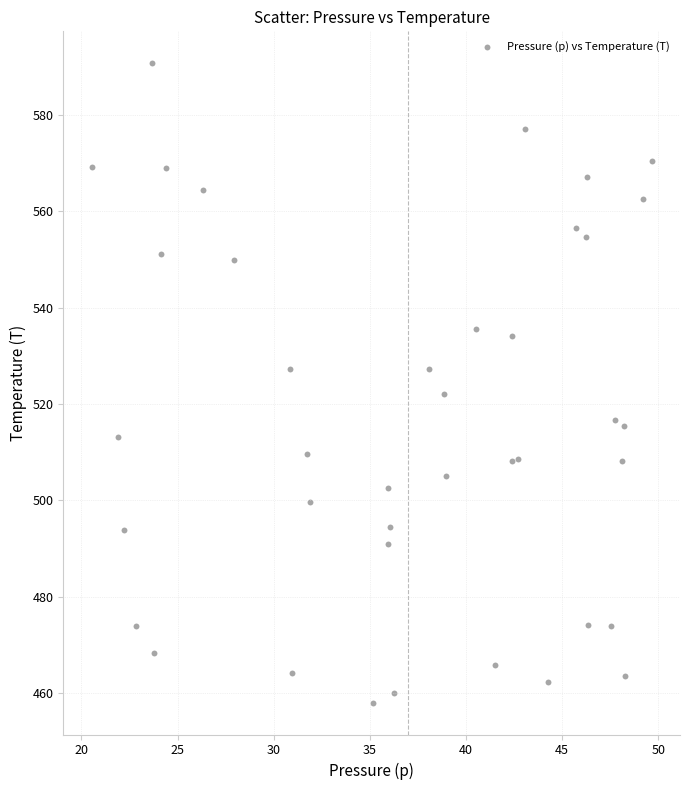

What is the range of Y values (max minus min)?

132.6